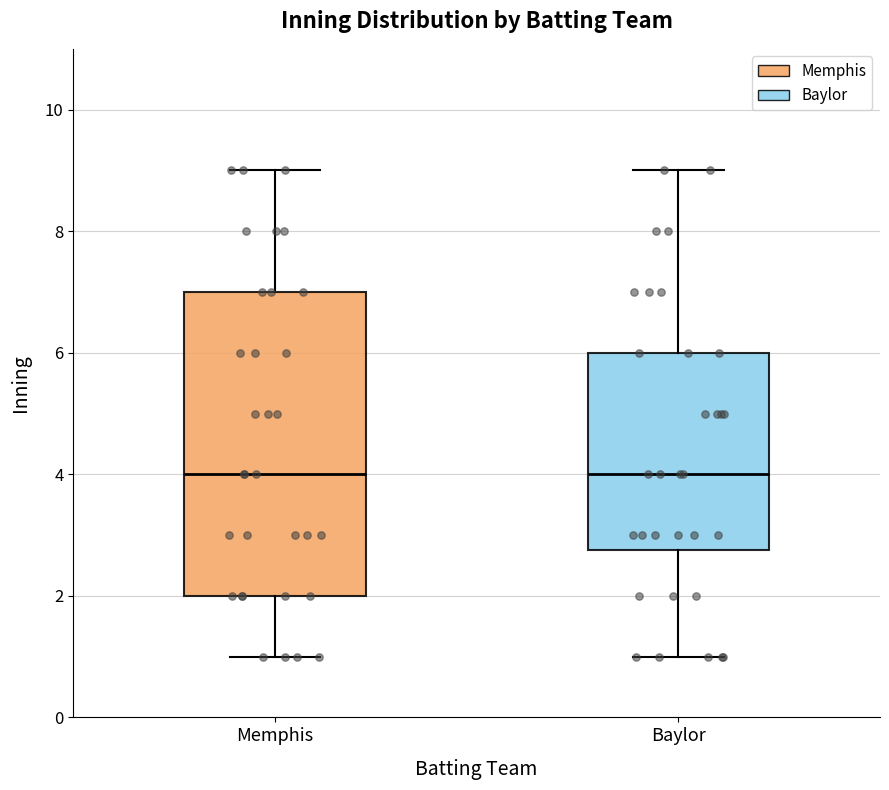

Where does the median line of the box for Baylor sit on the y-axis? The values are not printed on the chart, so give them approximately, as read against the axis.

4.0